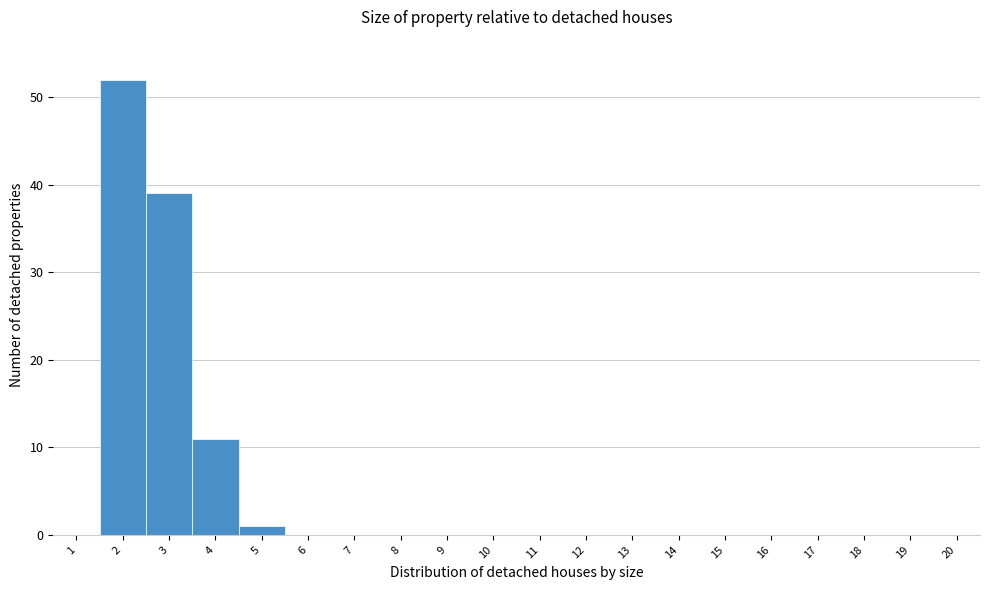

Reading left to right, list every bar in this chart as the range it spans on the x-axis followed by its height. The values are not printed on the chart, so give them approximately, as read against the axis.

0.5 to 1.5: 0
1.5 to 2.5: 52
2.5 to 3.5: 39
3.5 to 4.5: 11
4.5 to 5.5: 1
5.5 to 6.5: 0
6.5 to 7.5: 0
7.5 to 8.5: 0
8.5 to 9.5: 0
9.5 to 10.5: 0
10.5 to 11.5: 0
11.5 to 12.5: 0
12.5 to 13.5: 0
13.5 to 14.5: 0
14.5 to 15.5: 0
15.5 to 16.5: 0
16.5 to 17.5: 0
17.5 to 18.5: 0
18.5 to 19.5: 0
19.5 to 20.5: 0